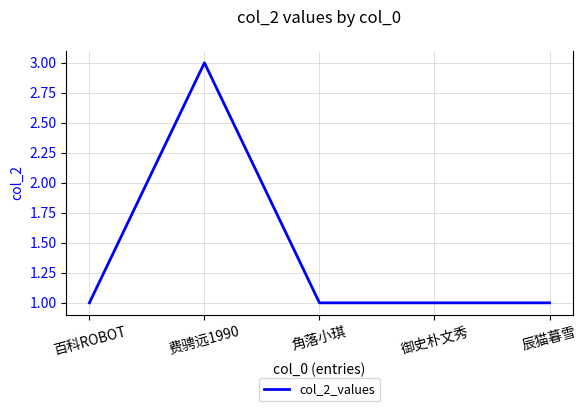

Reading left to right, transcribe all the data shown in this chart.

1	3	1	1	1